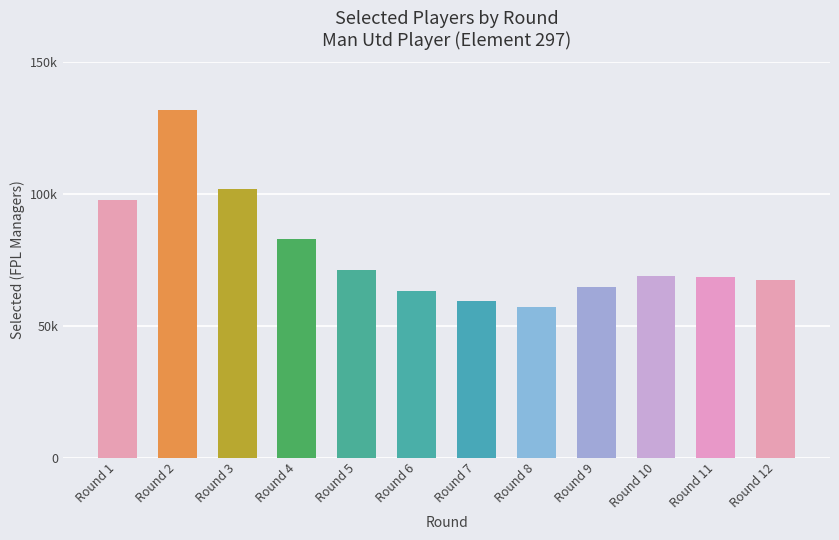

Does the chart contain any negative values?

No